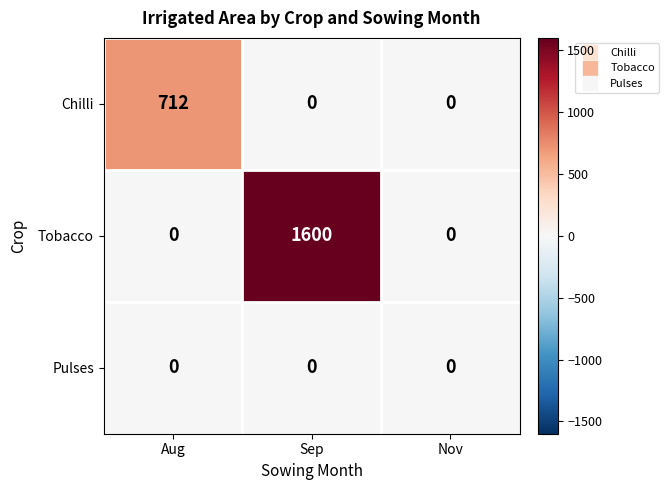

List the series in order of their overall mean, highest first.

Tobacco, Chilli, Pulses